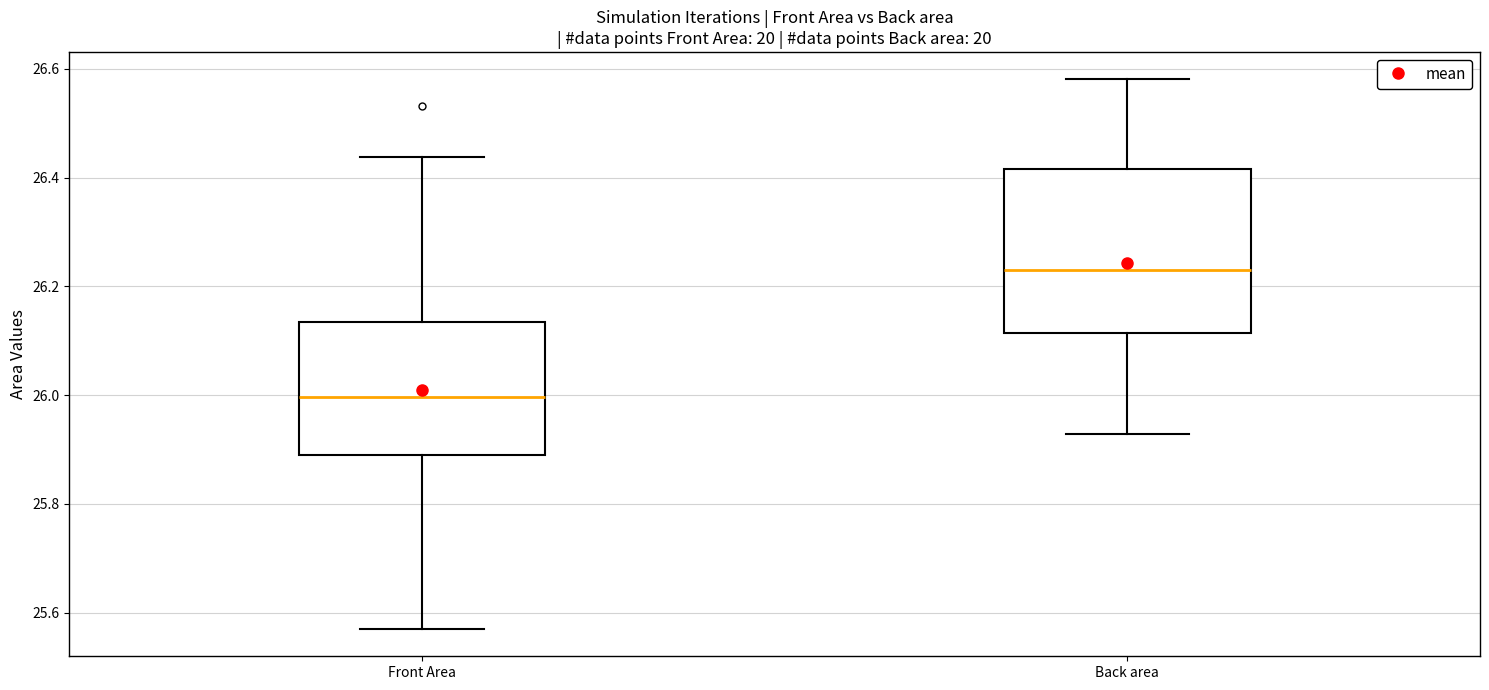

Reading left to right, transcribe this box plot: for each box, give where its median line is, the range the box spans, and where its two whiskers end, as read against the y-axis. The values are not printed on the chart, so give them approximately, as read against the axis.

Front Area: median 26.00, box 25.88 to 26.14, whiskers 25.58 to 26.44
Back area: median 26.22, box 26.12 to 26.42, whiskers 25.92 to 26.58